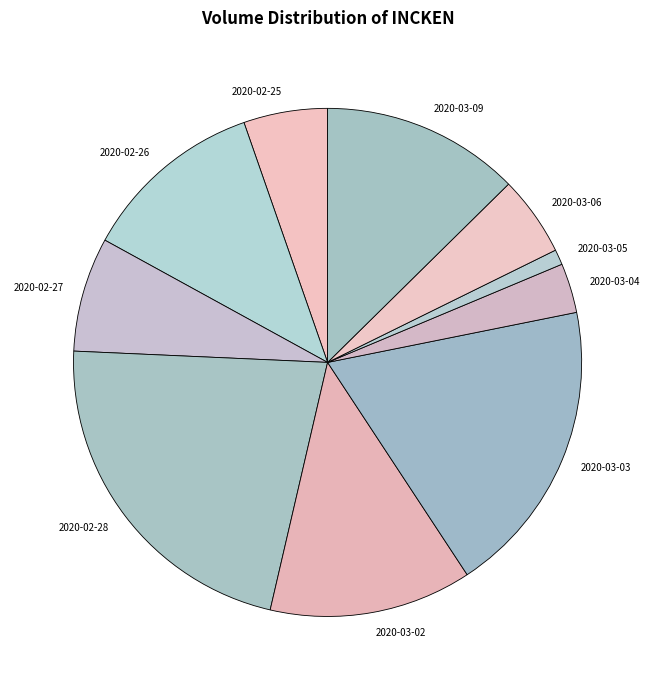

Approximately how many times larger is the value at 2020-02-28 compared to 2020-02-26?

1.9